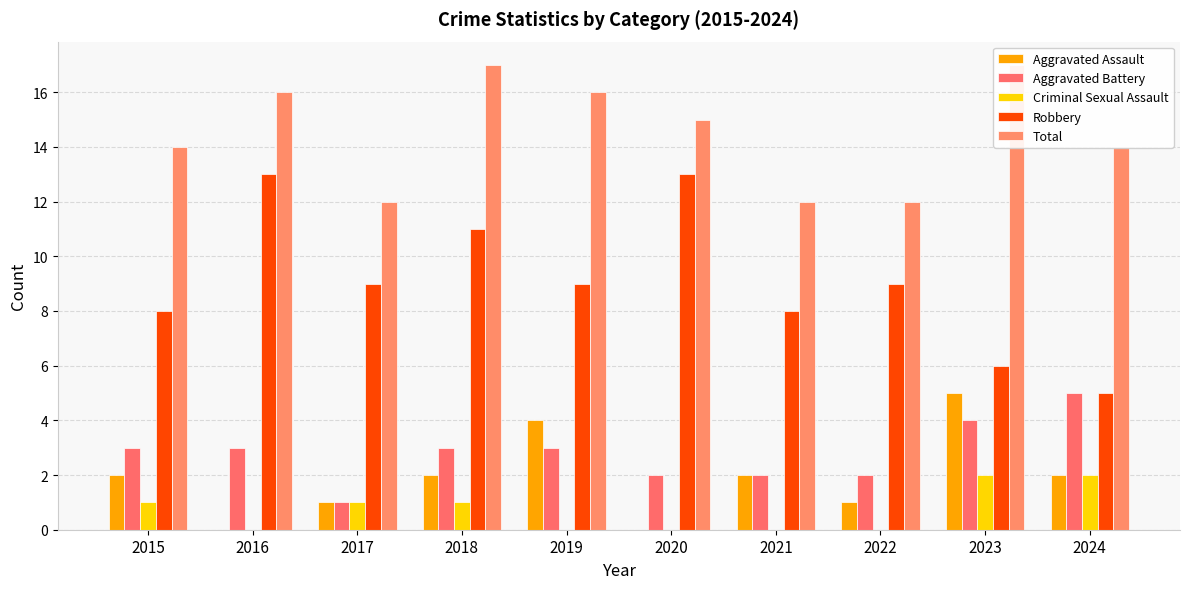

What is the approximate value of Aggravated Battery at 2021?

2